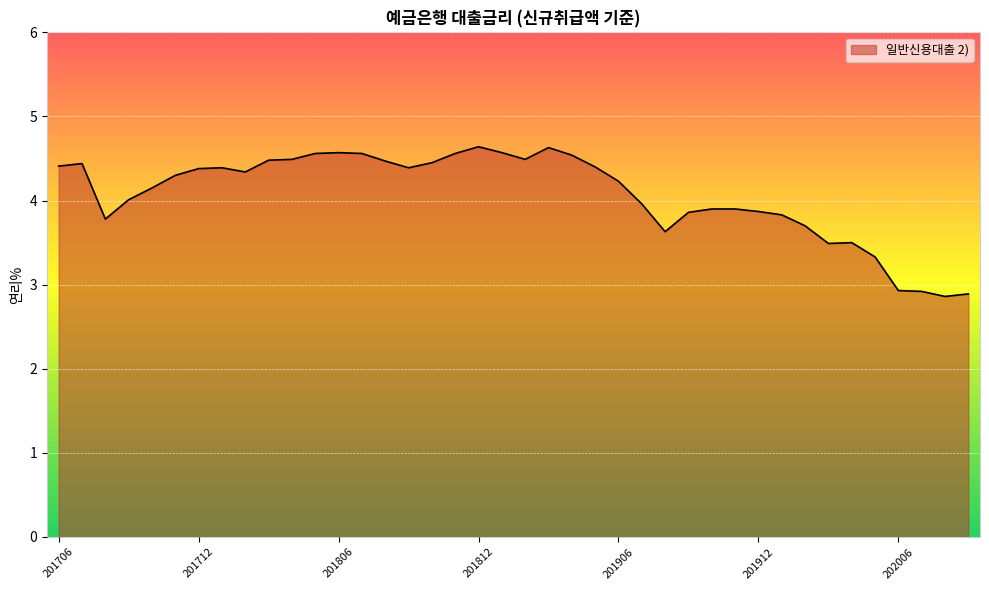

What is the minimum value shown in the chart?

2.9